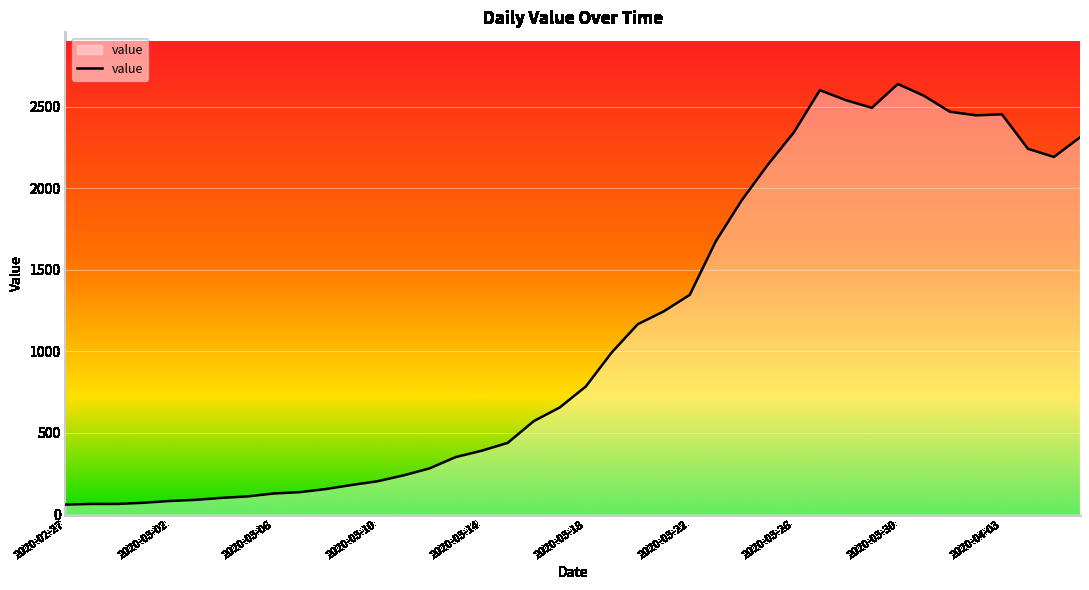

What is the maximum value shown in the chart?

2638